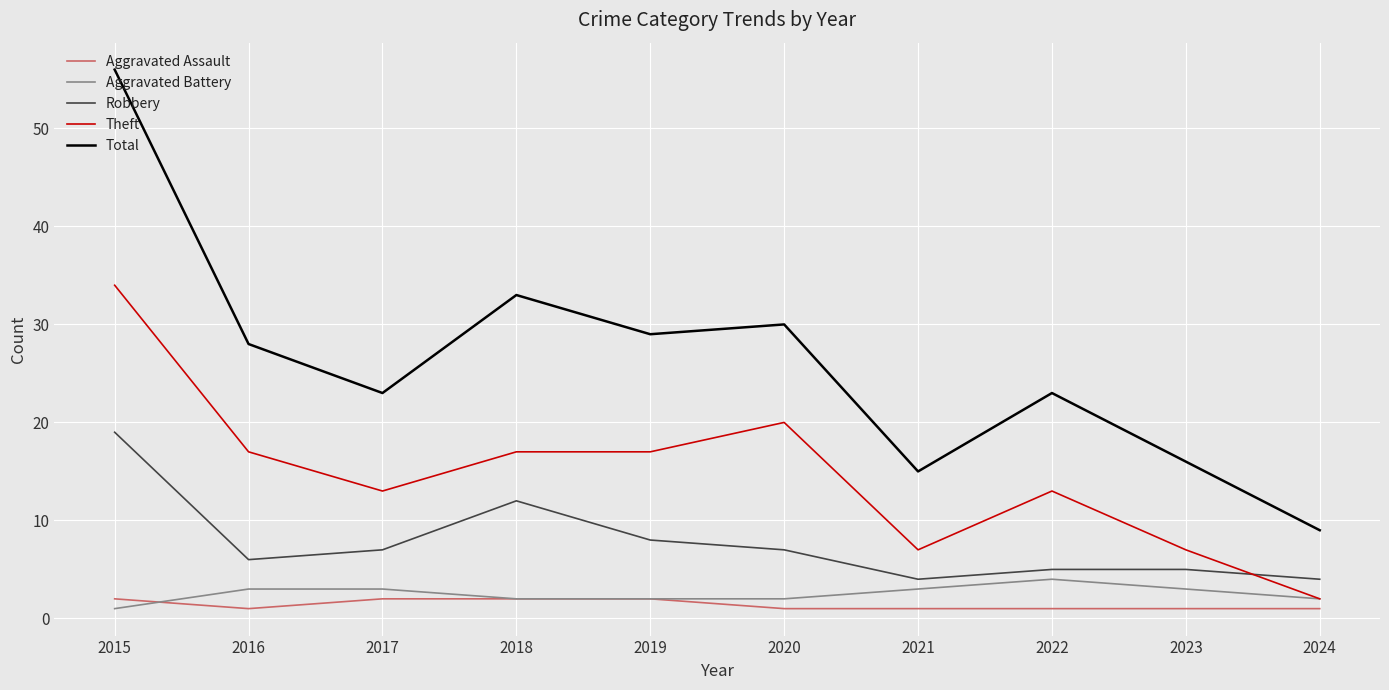

What is the maximum value for Aggravated Battery?

4